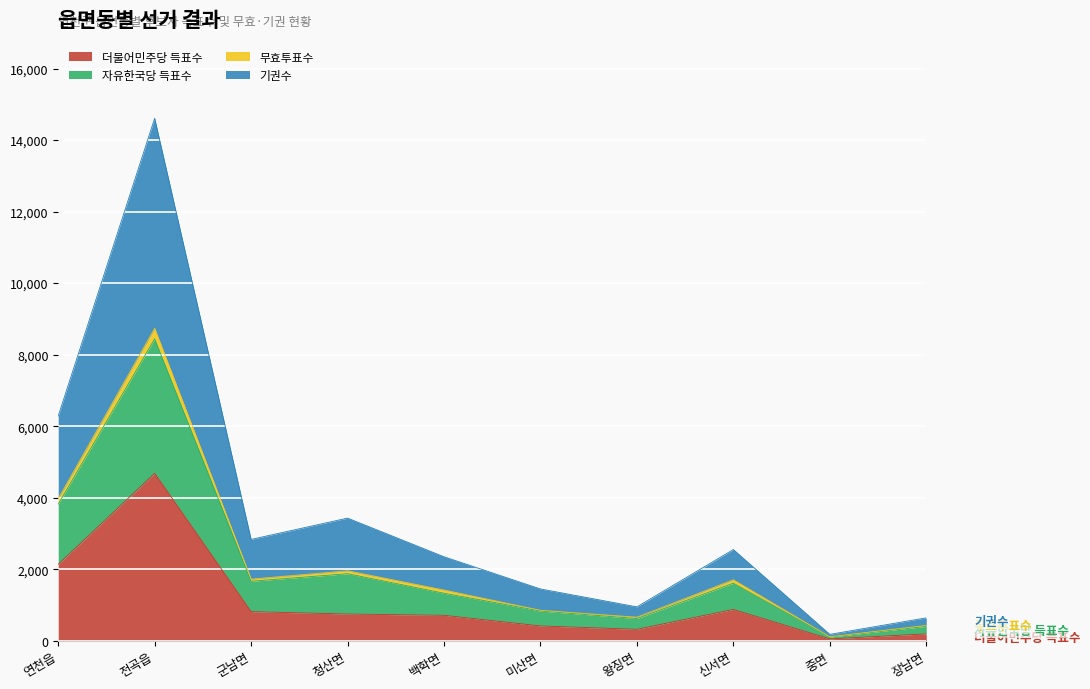

What is the label of the 6th point from the left?

미산면